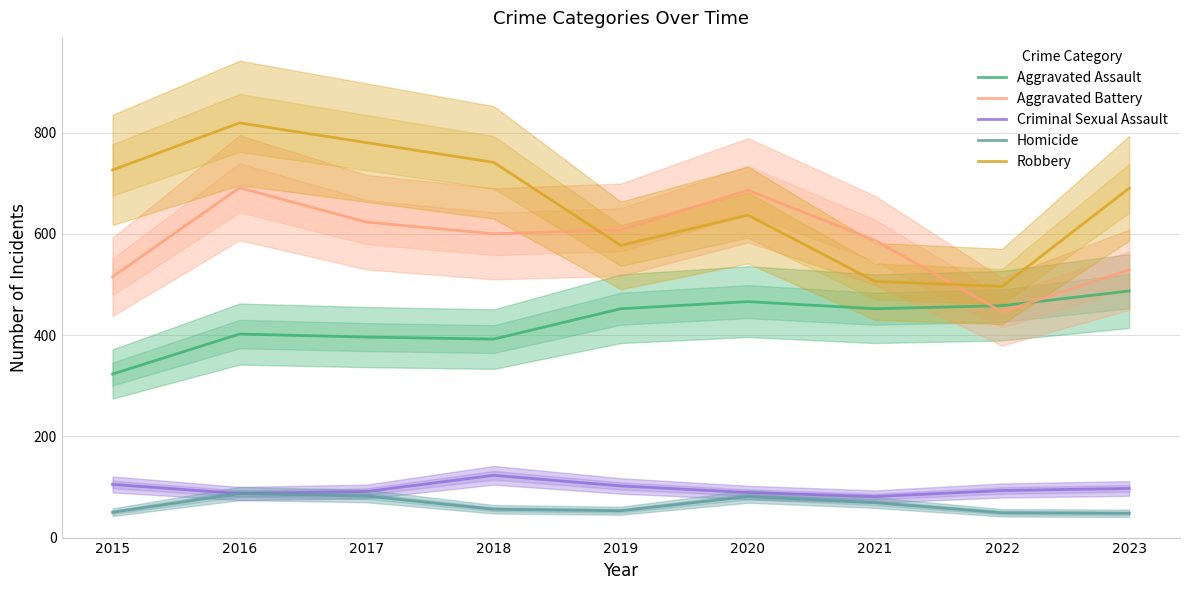

What is the value of the Homicide point at the 3rd from the left?

82